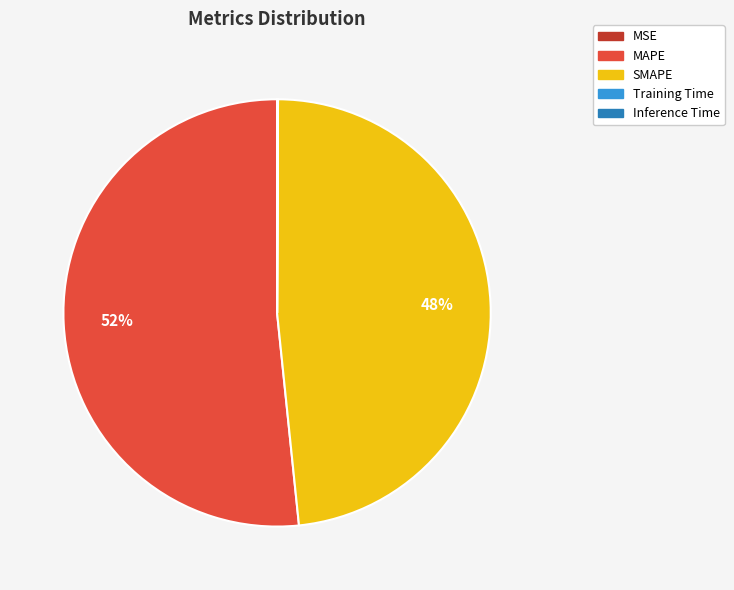

What is the largest slice in the pie chart?

MAPE